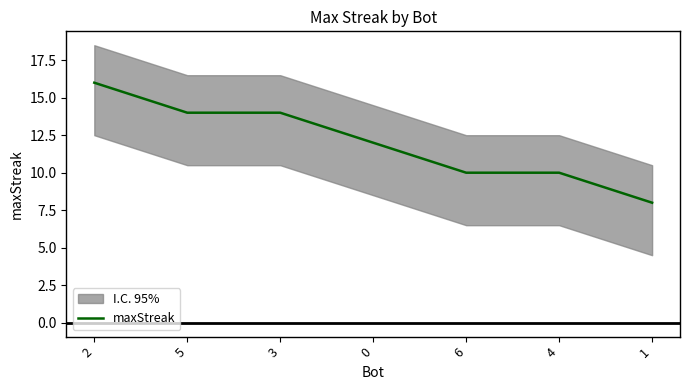

True or false: the data shows 12 at 0.

True